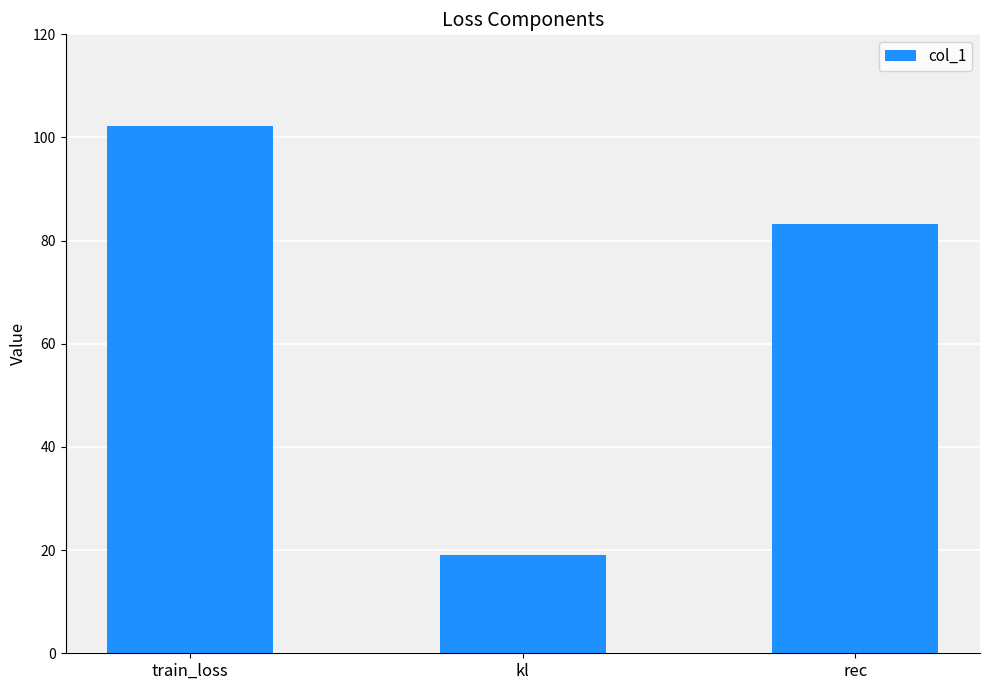

What is the label of the 3rd bar from the right?

train_loss